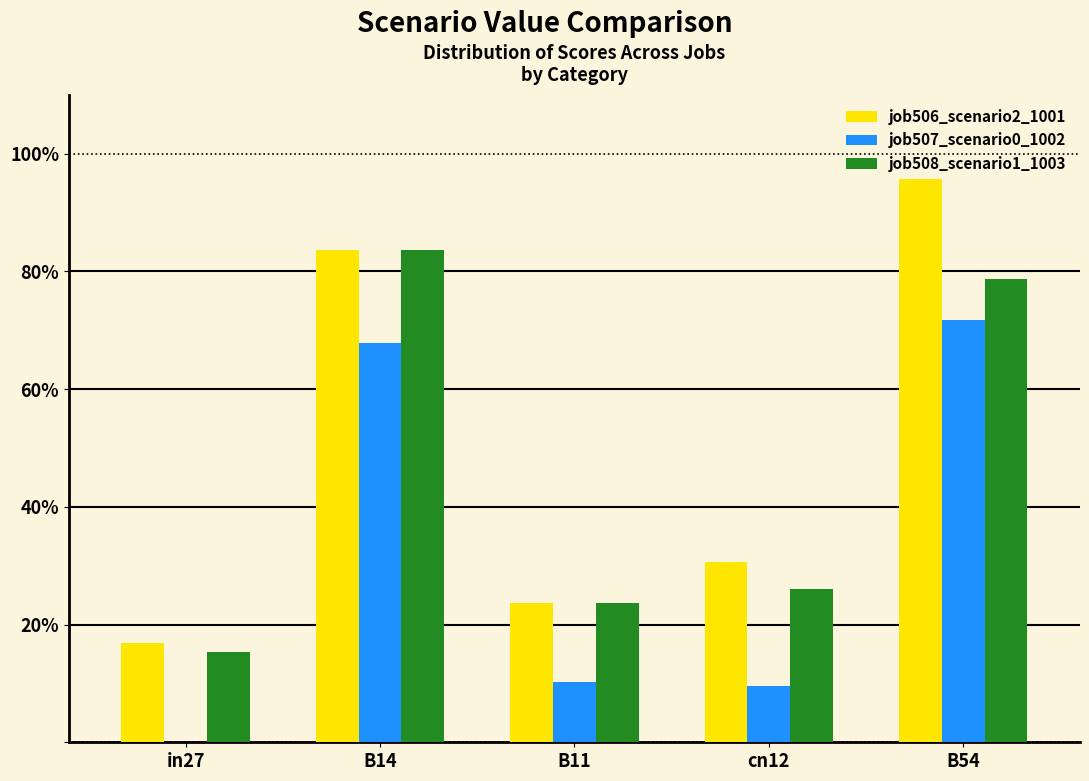

Is the value of job507_scenario0_1002 at cn12 greater than the value of job506_scenario2_1001 at cn12?

No